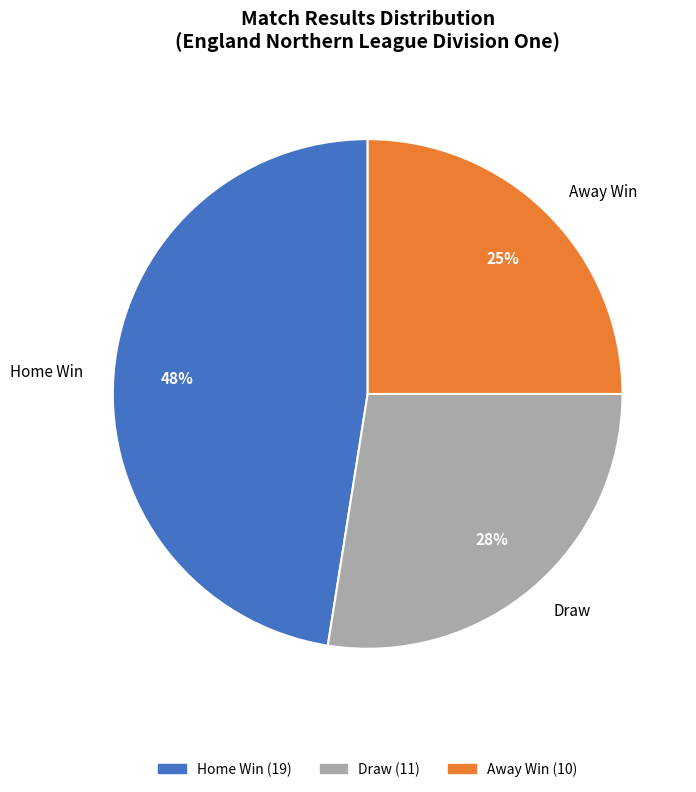

Which slice is the smallest?

Away Win